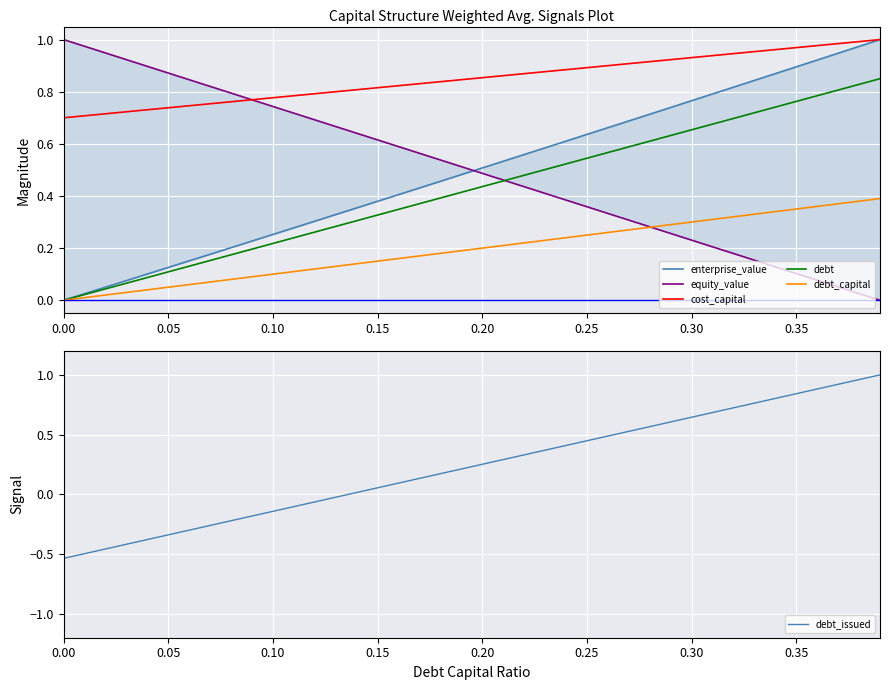

Reading left to right, transcribe all the data shown in this chart.

enterprise_value: 0.0	0.0	0.1	0.1	0.1	0.1	0.2	0.2	0.2	0.2	0.3	0.3	0.3	0.3	0.4	0.4	0.4	0.4	0.5	0.5	0.5	0.5	0.6	0.6	0.6	0.6	0.7	0.7	0.7	0.7	0.8	0.8	0.8	0.8	0.9	0.9	0.9	0.9	1.0	1.0
equity_value: 1.0	1.0	0.9	0.9	0.9	0.9	0.8	0.8	0.8	0.8	0.7	0.7	0.7	0.7	0.6	0.6	0.6	0.6	0.5	0.5	0.5	0.5	0.4	0.4	0.4	0.4	0.3	0.3	0.3	0.3	0.2	0.2	0.2	0.2	0.1	0.1	0.1	0.1	0.0	0.0
cost_capital: 0.7	0.7	0.7	0.7	0.7	0.7	0.7	0.8	0.8	0.8	0.8	0.8	0.8	0.8	0.8	0.8	0.8	0.8	0.8	0.8	0.9	0.9	0.9	0.9	0.9	0.9	0.9	0.9	0.9	0.9	0.9	0.9	0.9	1.0	1.0	1.0	1.0	1.0	1.0	1.0
debt: 0.0	0.0	0.0	0.1	0.1	0.1	0.1	0.2	0.2	0.2	0.2	0.2	0.3	0.3	0.3	0.3	0.3	0.4	0.4	0.4	0.4	0.5	0.5	0.5	0.5	0.5	0.6	0.6	0.6	0.6	0.7	0.7	0.7	0.7	0.7	0.8	0.8	0.8	0.8	0.8
debt_capital: 0.0	0.0	0.0	0.0	0.0	0.1	0.1	0.1	0.1	0.1	0.1	0.1	0.1	0.1	0.1	0.1	0.2	0.2	0.2	0.2	0.2	0.2	0.2	0.2	0.2	0.2	0.3	0.3	0.3	0.3	0.3	0.3	0.3	0.3	0.3	0.3	0.4	0.4	0.4	0.4
debt_issued: -0.5	-0.5	-0.5	-0.4	-0.4	-0.3	-0.3	-0.3	-0.2	-0.2	-0.1	-0.1	-0.1	-0.0	0.0	0.1	0.1	0.1	0.2	0.2	0.3	0.3	0.3	0.4	0.4	0.4	0.5	0.5	0.6	0.6	0.6	0.7	0.7	0.8	0.8	0.8	0.9	0.9	1.0	1.0